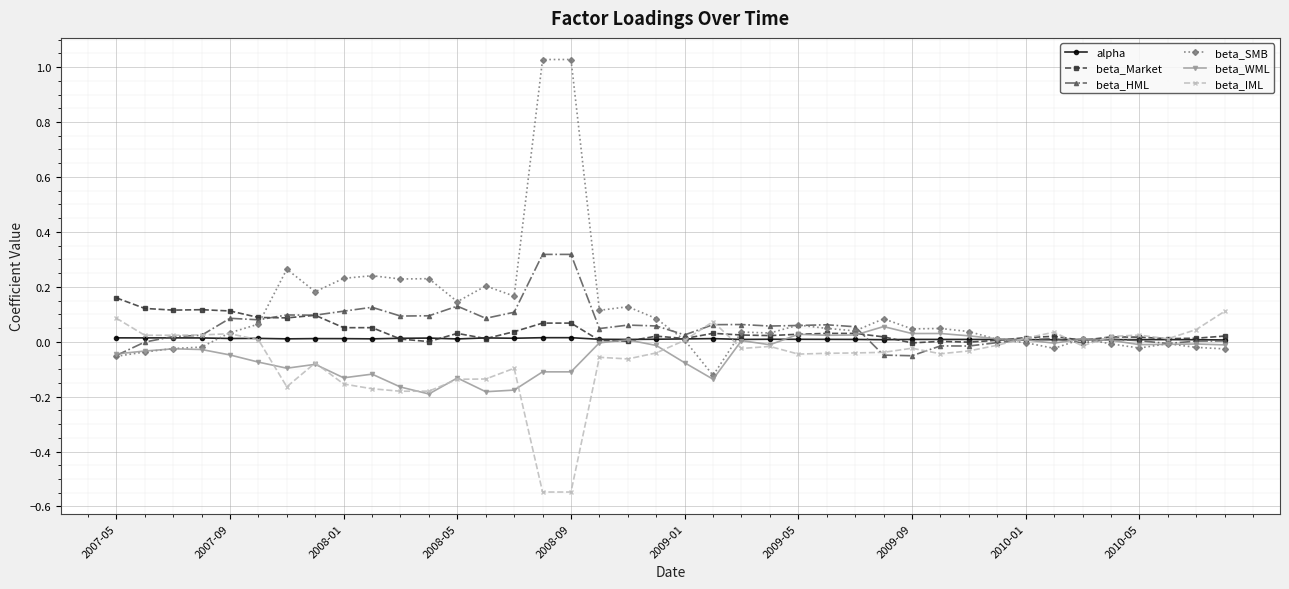

Which series has the widest spread of values?

beta_SMB